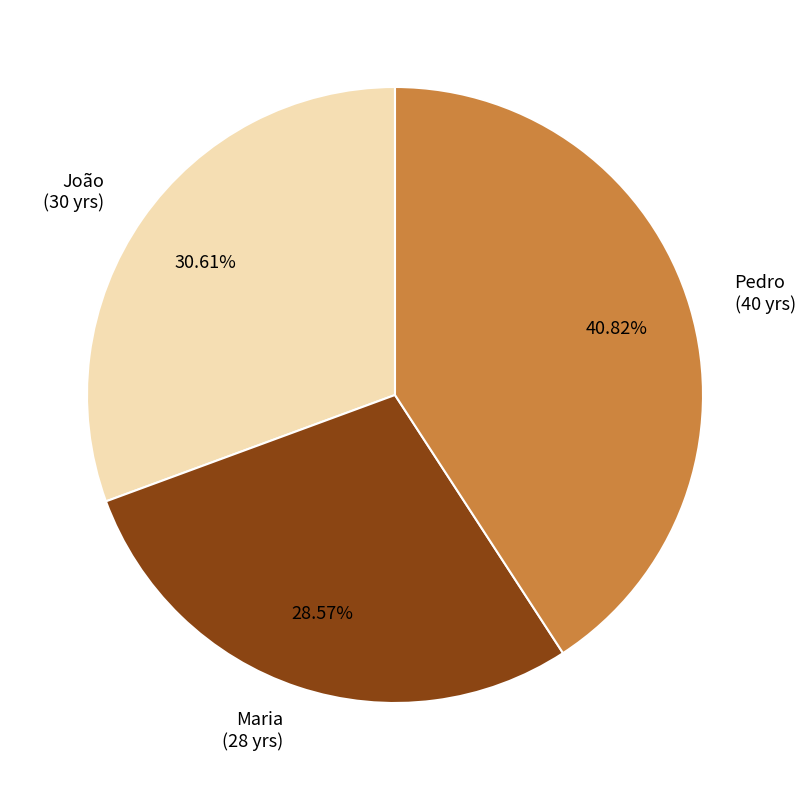

What is the largest slice in the pie chart?

Pedro